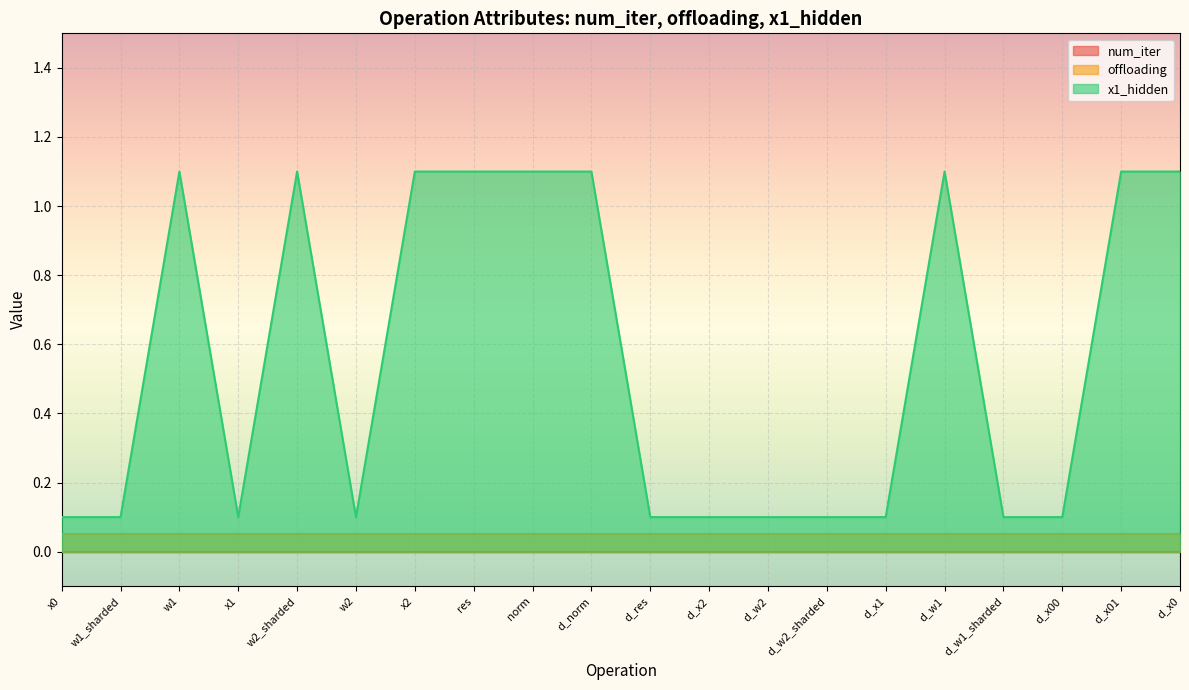

At how many categories does at least one series exceed 0?

20